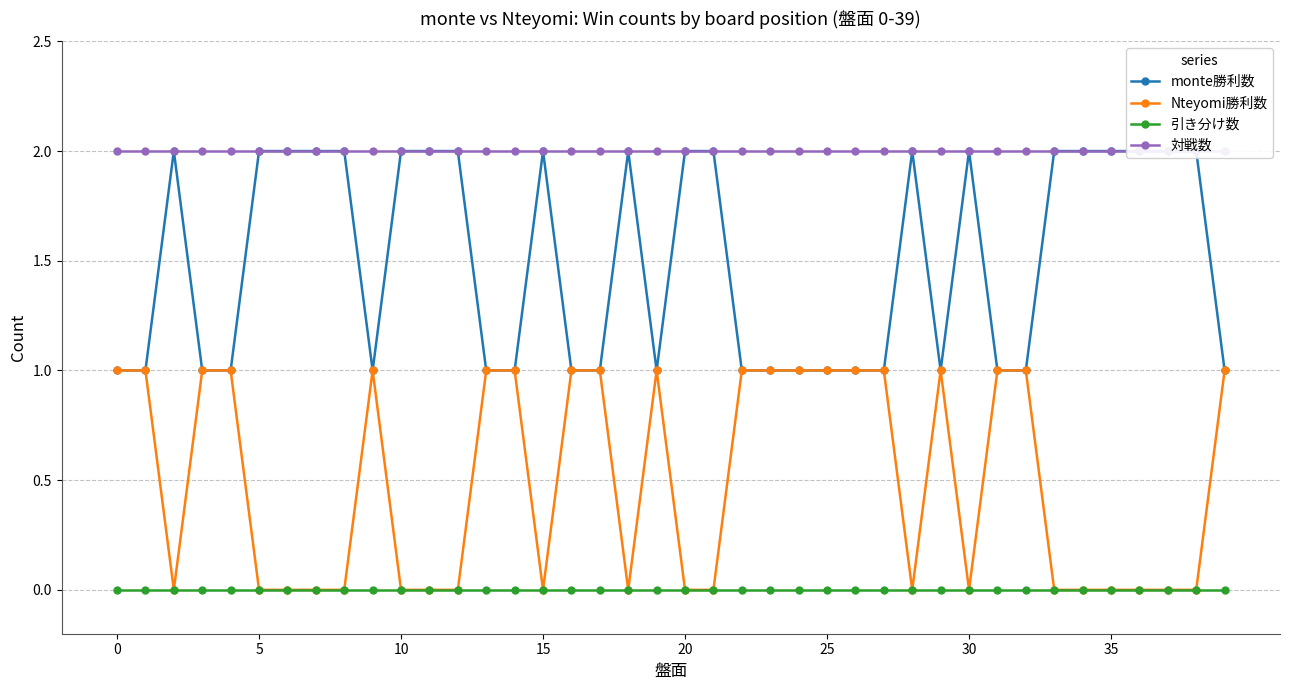

What are all the series names shown in the legend?

monte勝利数, Nteyomi勝利数, 引き分け数, 対戦数